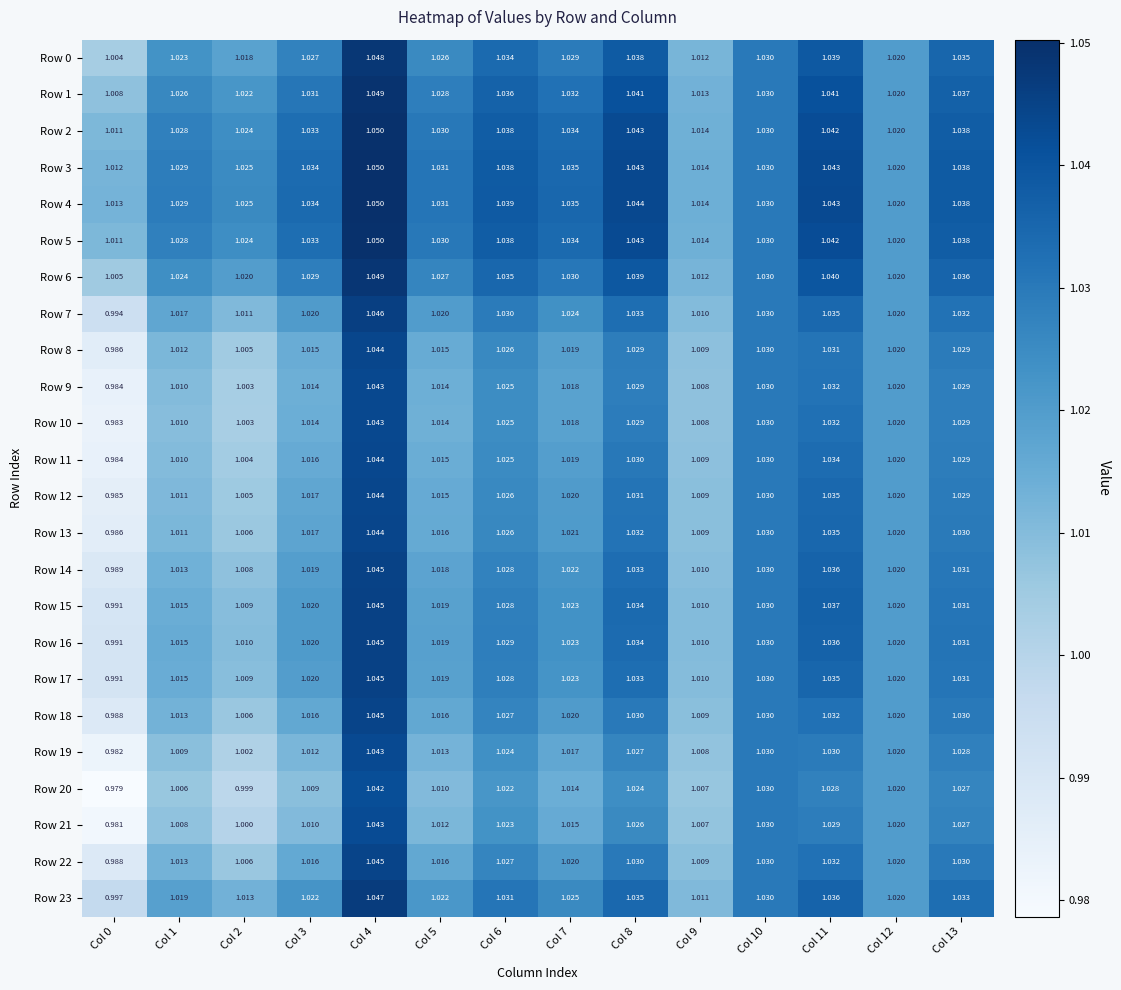

Is the value of Row 19 at Col 6 greater than the value of Row 11 at Col 13?

No